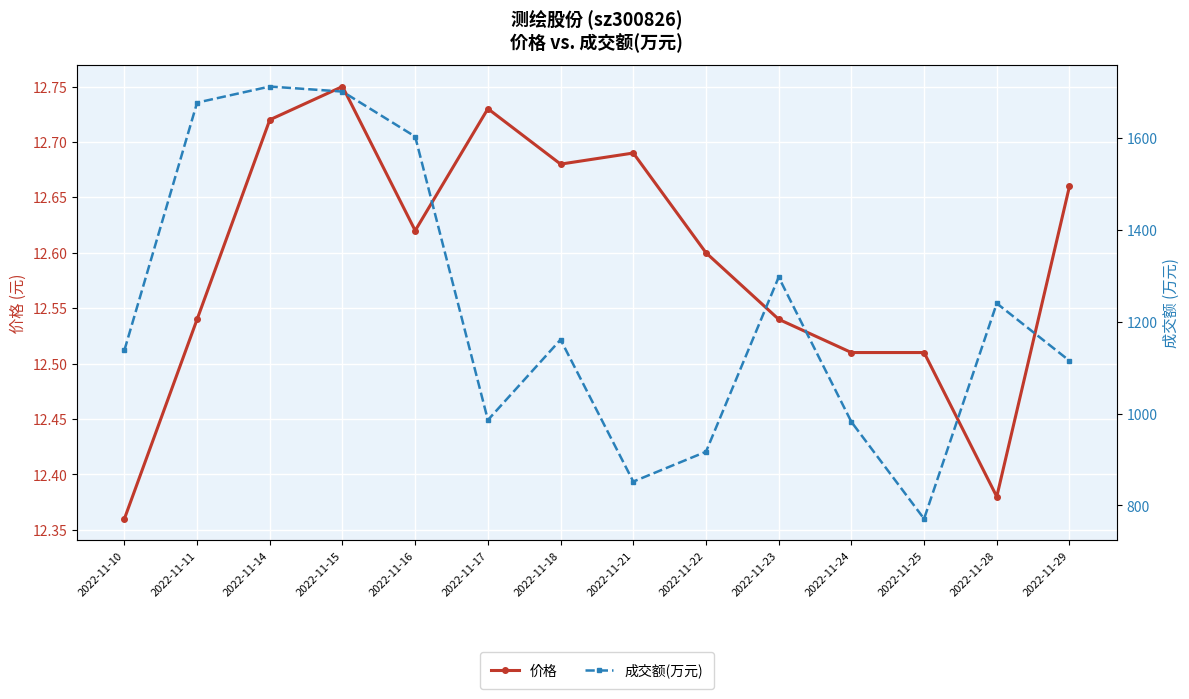

What is the sum of all 价格 values?

176.3